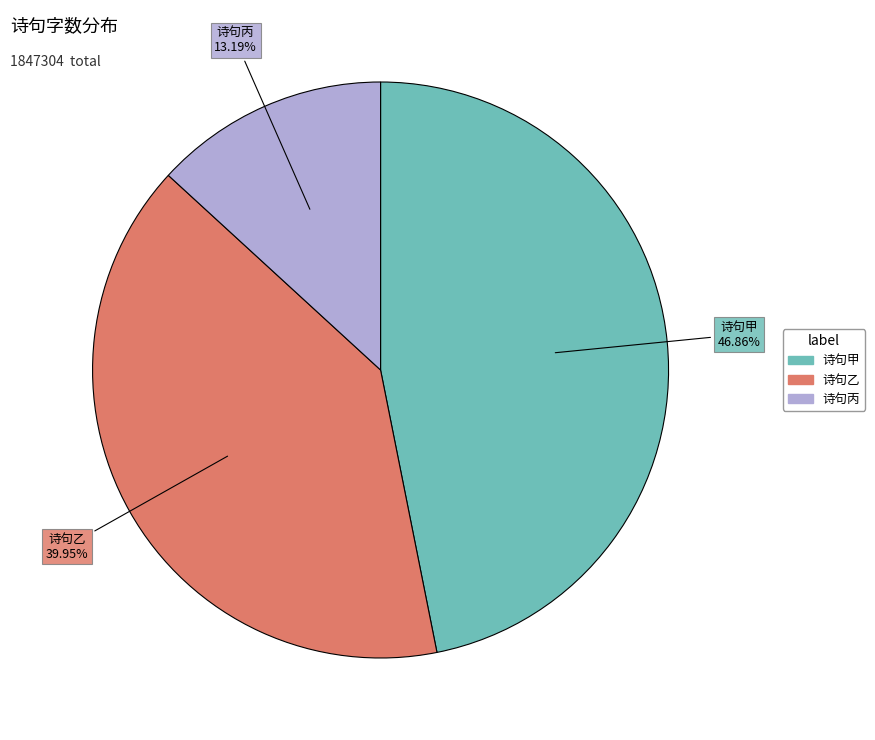

Is there any slice that represents more than half of the pie?

No